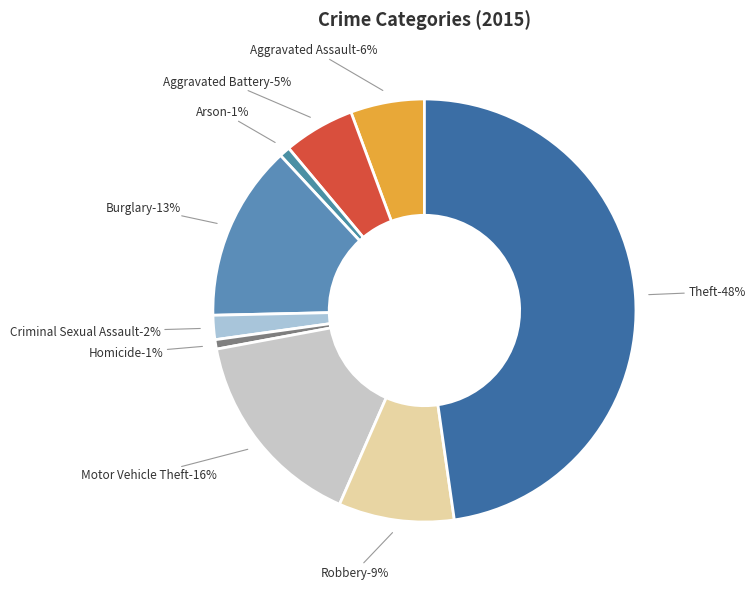

To the nearest percent, what is the difference between the largest and smallest slice percentages?

47%